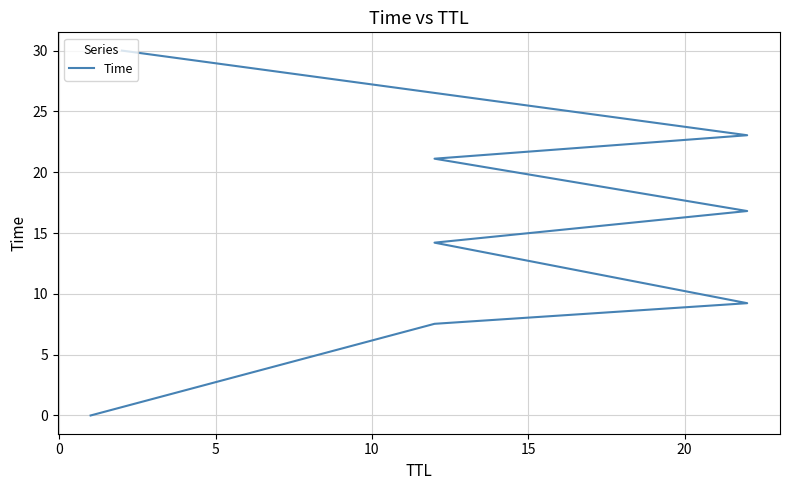

True or false: there are more than 2 points higher than both neighbors.

False